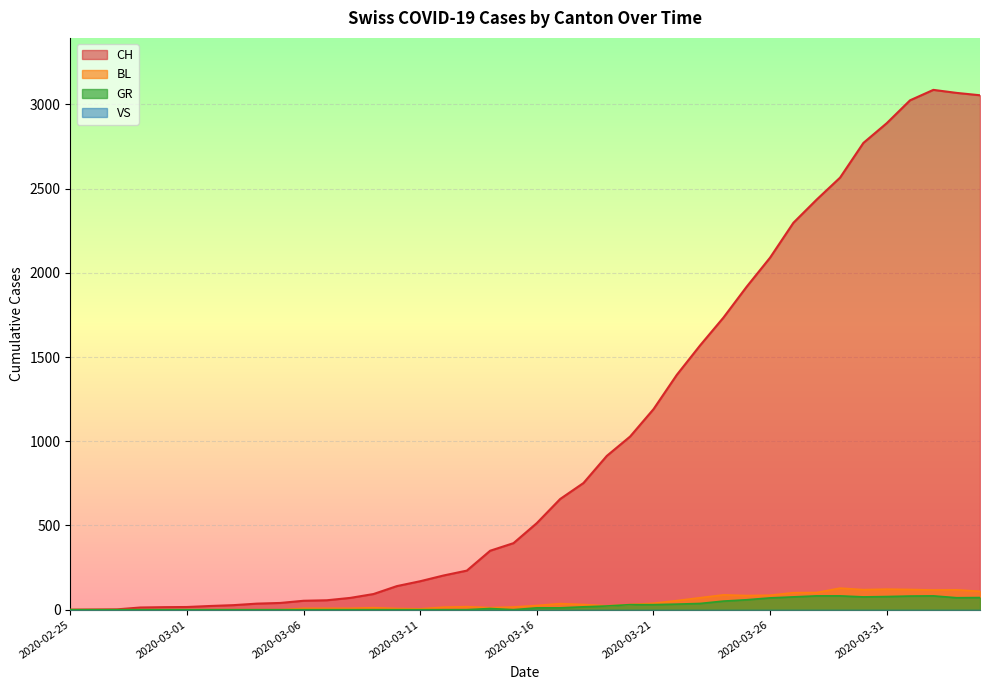

What is the difference between the CH values at 2020-03-05 and 2020-03-04?

4